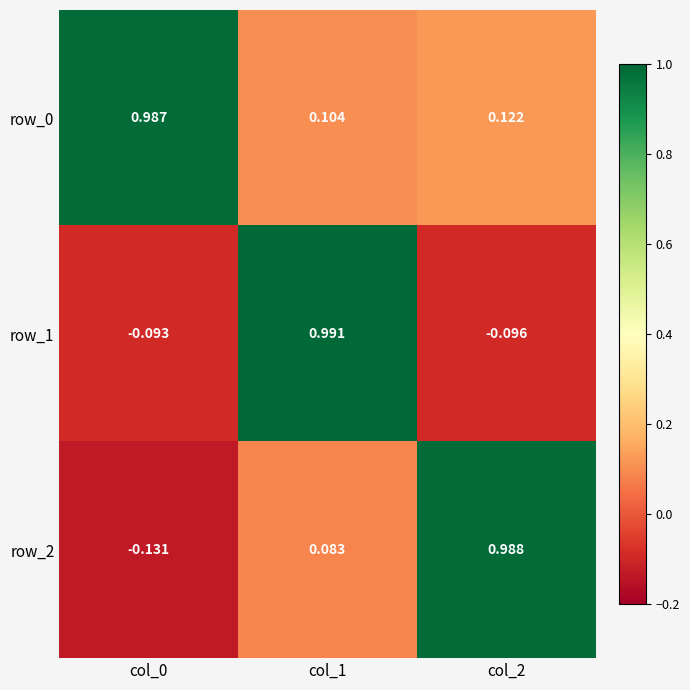

What is the difference between the highest and lowest values at col_2?

1.1